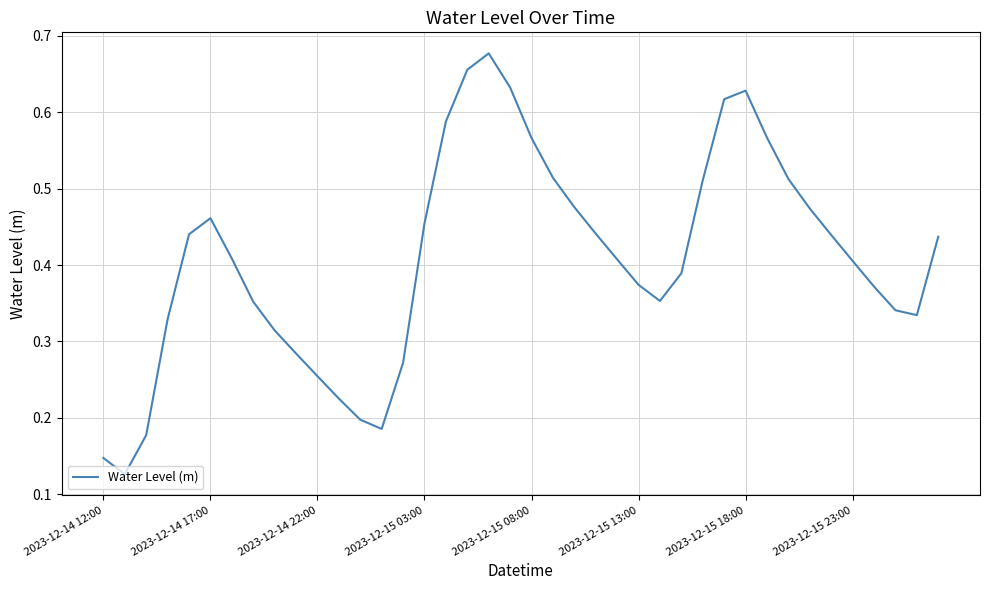

Is this an area chart (filled region under the line)?

No